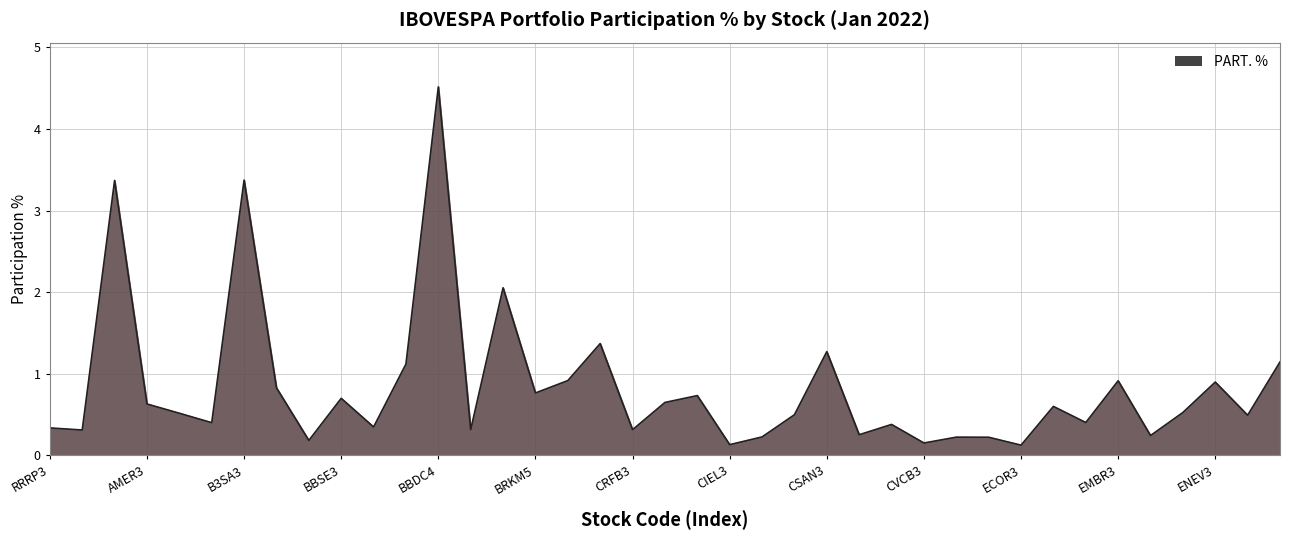

What is the difference between the maximum and minimum values?

4.4